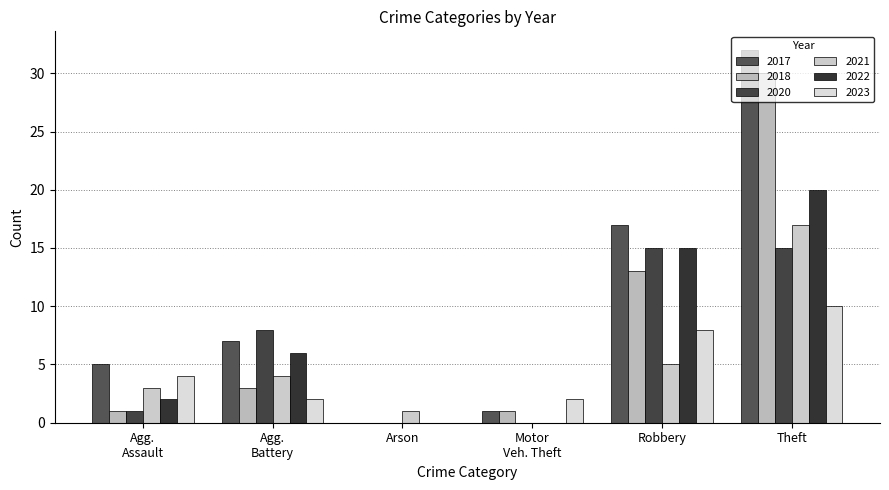

How many groups of bars are there?

6